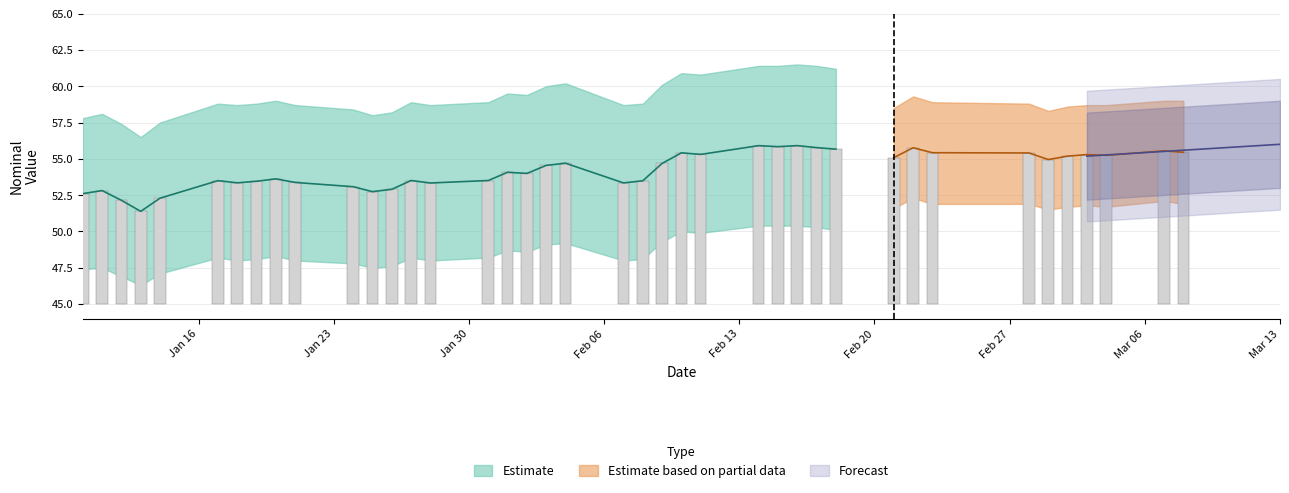

At how many categories does at least one series exceed 24?

40